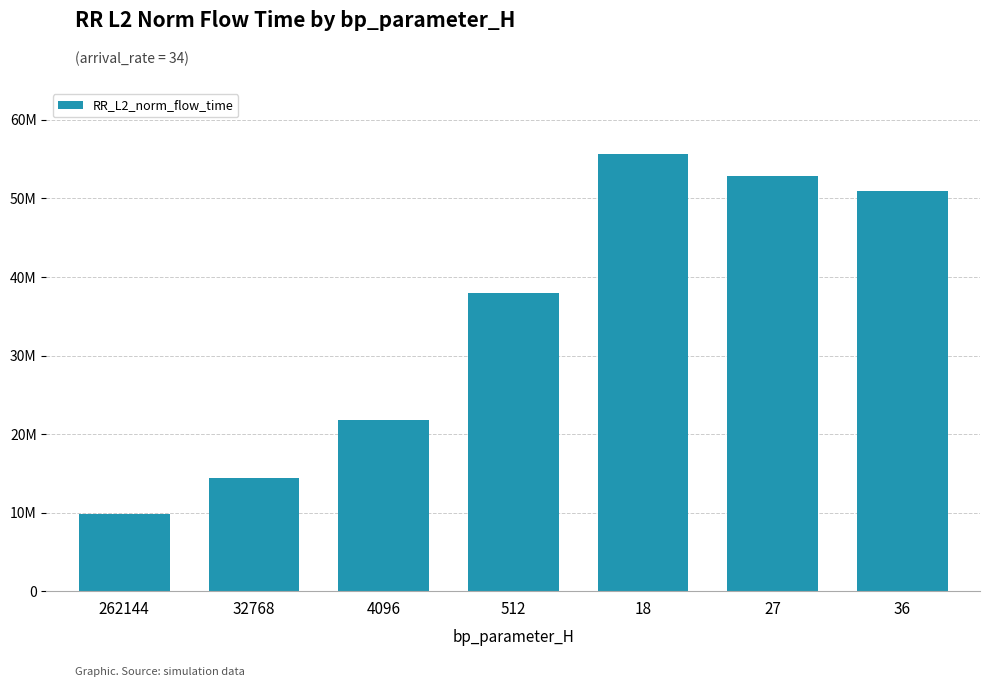

What is the difference between the values at 27 and 262144?

43036398.1